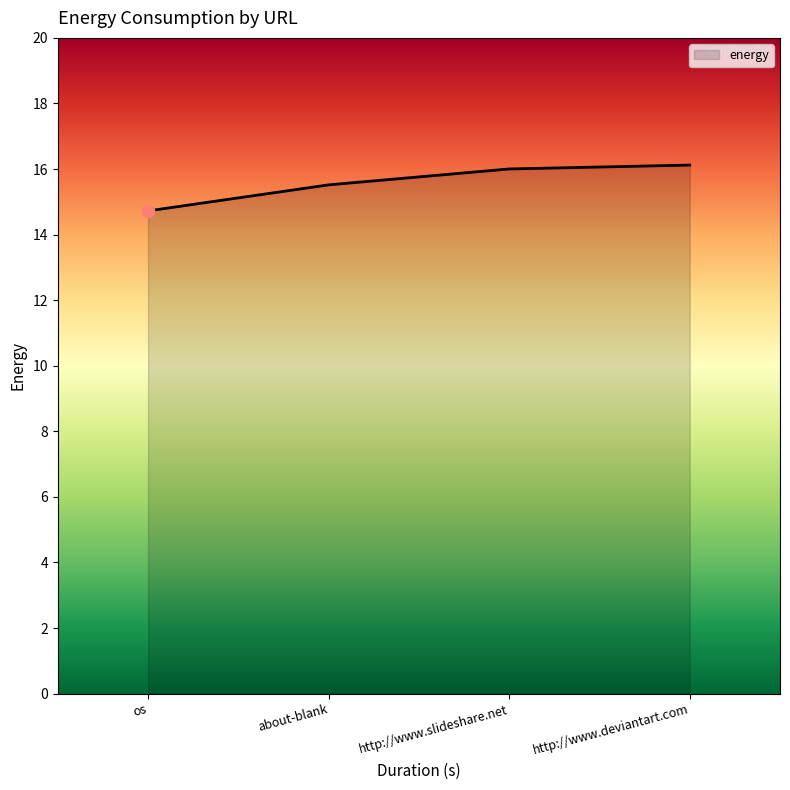

What is the ratio of the value at os to the value at http://www.deviantart.com?

0.9